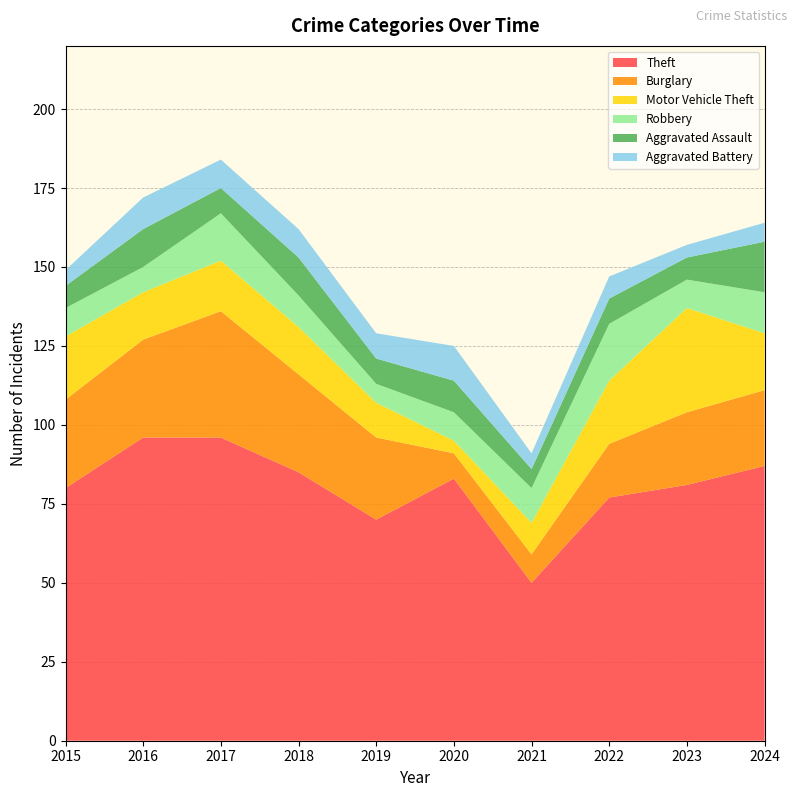

Reading right to left, list all the values displayed in this chart.

Theft: 87	81	77	50	83	70	85	96	96	80
Burglary: 24	23	17	9	8	26	31	40	31	28
Motor Vehicle Theft: 18	33	20	10	4	11	15	16	15	20
Robbery: 13	9	18	11	9	6	10	15	8	9
Aggravated Assault: 16	7	8	6	10	8	12	8	12	7
Aggravated Battery: 6	4	7	5	11	8	9	9	10	5